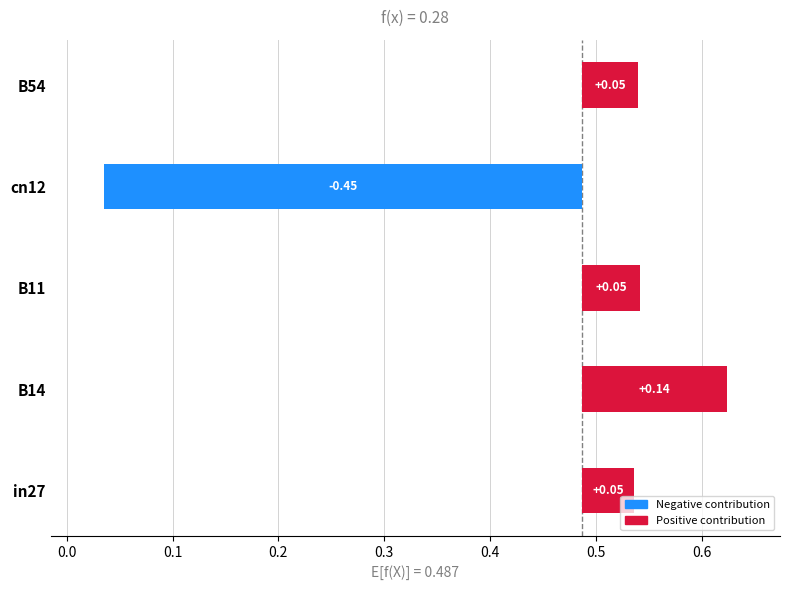

Are the bars horizontal?

Yes